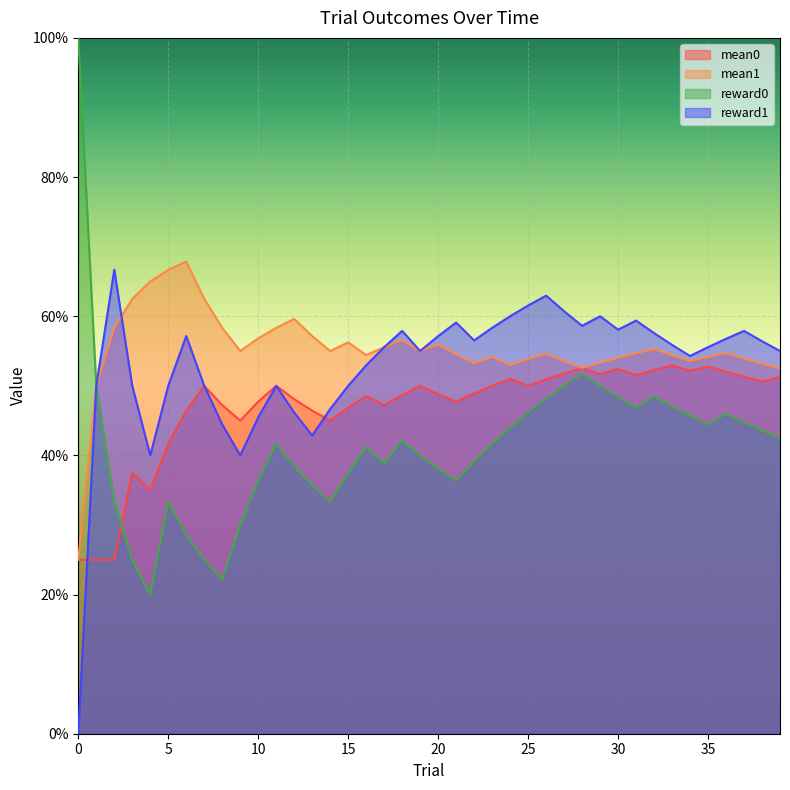

Which series has the largest total across all categories?

mean1